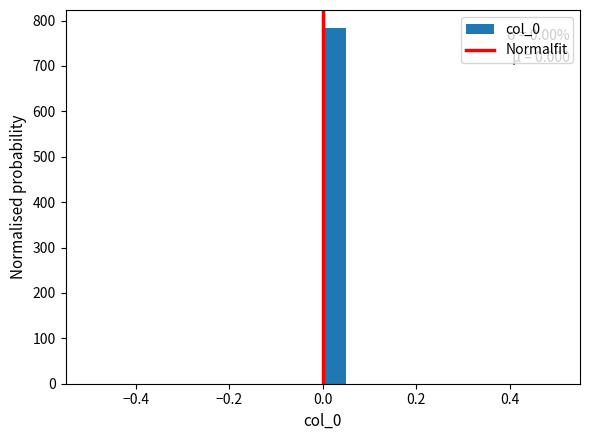

Around what value on the x-axis is the tallest bar? Give the approximate position of its centre, as read against the axis.

0.02